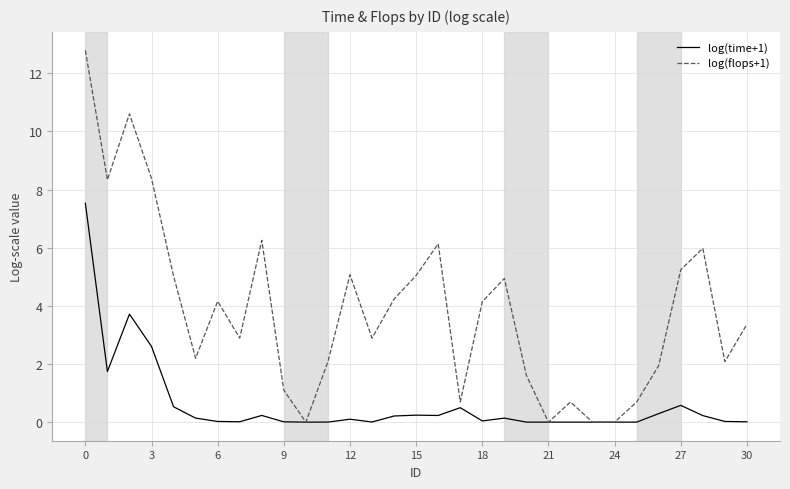

Which series has the largest range (max minus min)?

log(flops+1)